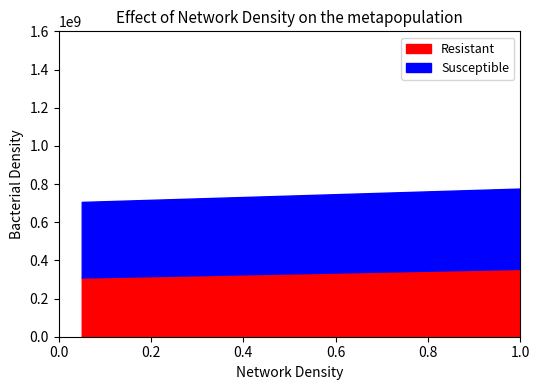

True or false: Resistant and Susceptible intersect in this chart.

False